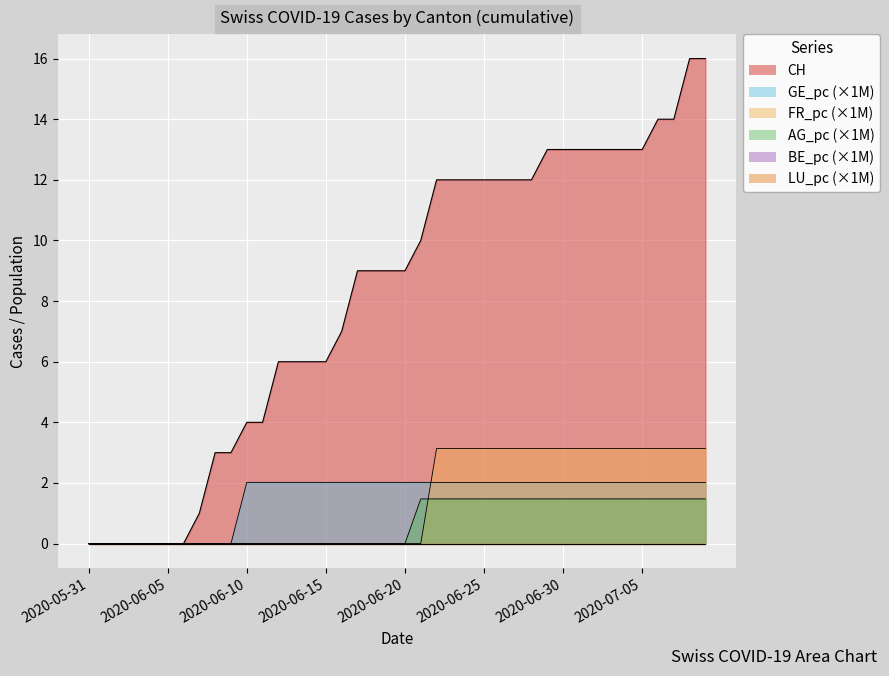

List the labels in order of FR_pc value, smallest first.

2020-05-31, 2020-06-01, 2020-06-02, 2020-06-03, 2020-06-04, 2020-06-05, 2020-06-06, 2020-06-07, 2020-06-08, 2020-06-09, 2020-06-10, 2020-06-11, 2020-06-12, 2020-06-13, 2020-06-14, 2020-06-15, 2020-06-16, 2020-06-17, 2020-06-18, 2020-06-19, 2020-06-20, 2020-06-21, 2020-06-22, 2020-06-23, 2020-06-24, 2020-06-25, 2020-06-26, 2020-06-27, 2020-06-28, 2020-06-29, 2020-06-30, 2020-07-01, 2020-07-02, 2020-07-03, 2020-07-04, 2020-07-05, 2020-07-06, 2020-07-07, 2020-07-08, 2020-07-09